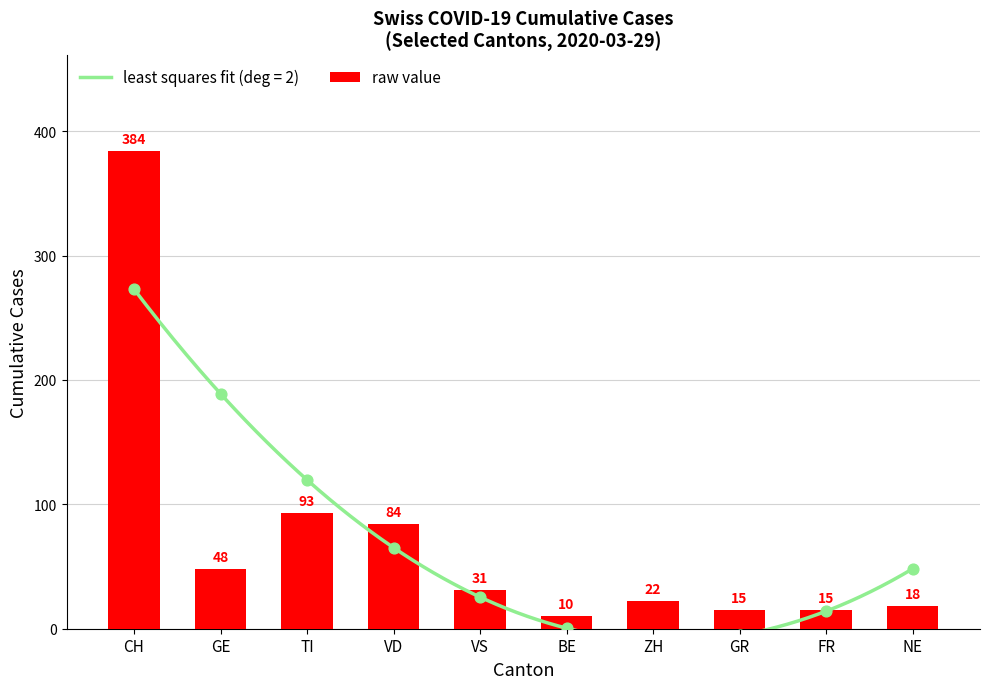

Which has a higher value, FR or VS?

VS